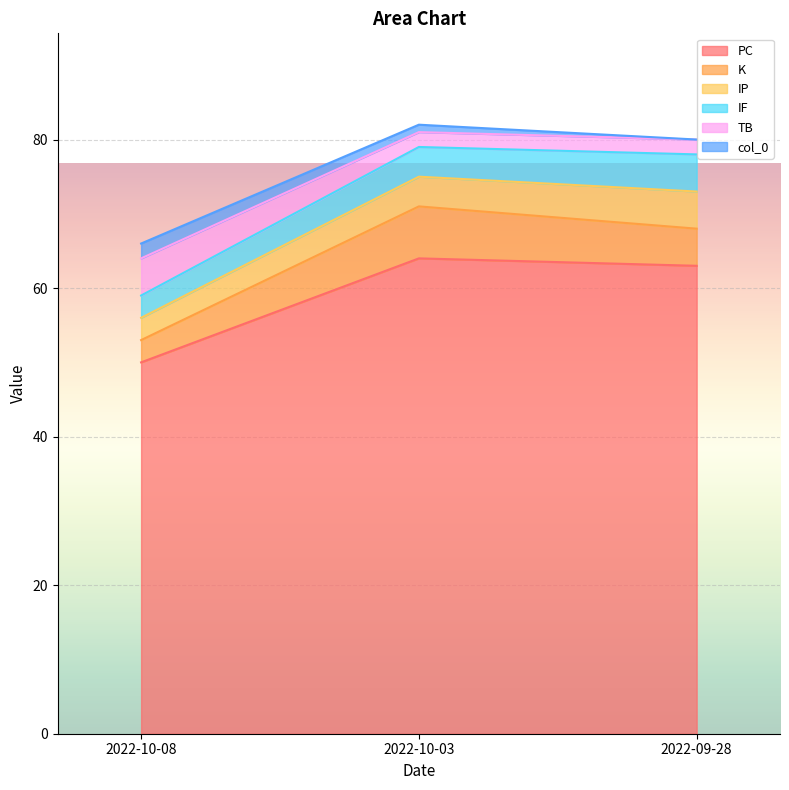

Reading left to right, transcribe all the data shown in this chart.

PC: 2022-09-28=63	2022-10-03=64	2022-10-08=50
K: 2022-09-28=5	2022-10-03=7	2022-10-08=3
IP: 2022-09-28=5	2022-10-03=4	2022-10-08=3
IF: 2022-09-28=5	2022-10-03=4	2022-10-08=3
TB: 2022-09-28=2	2022-10-03=2	2022-10-08=5
col_0: 2022-09-28=0	2022-10-03=1	2022-10-08=2